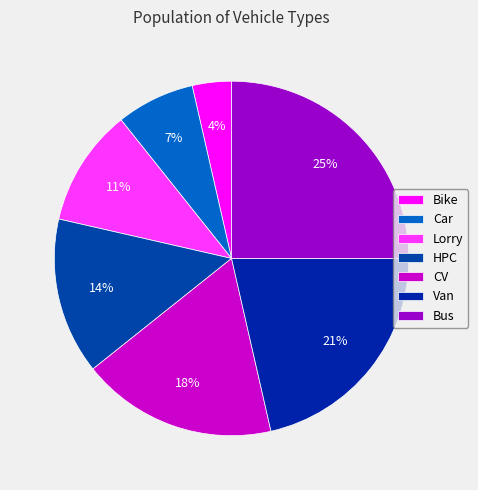

Which slice is the largest?

Bus